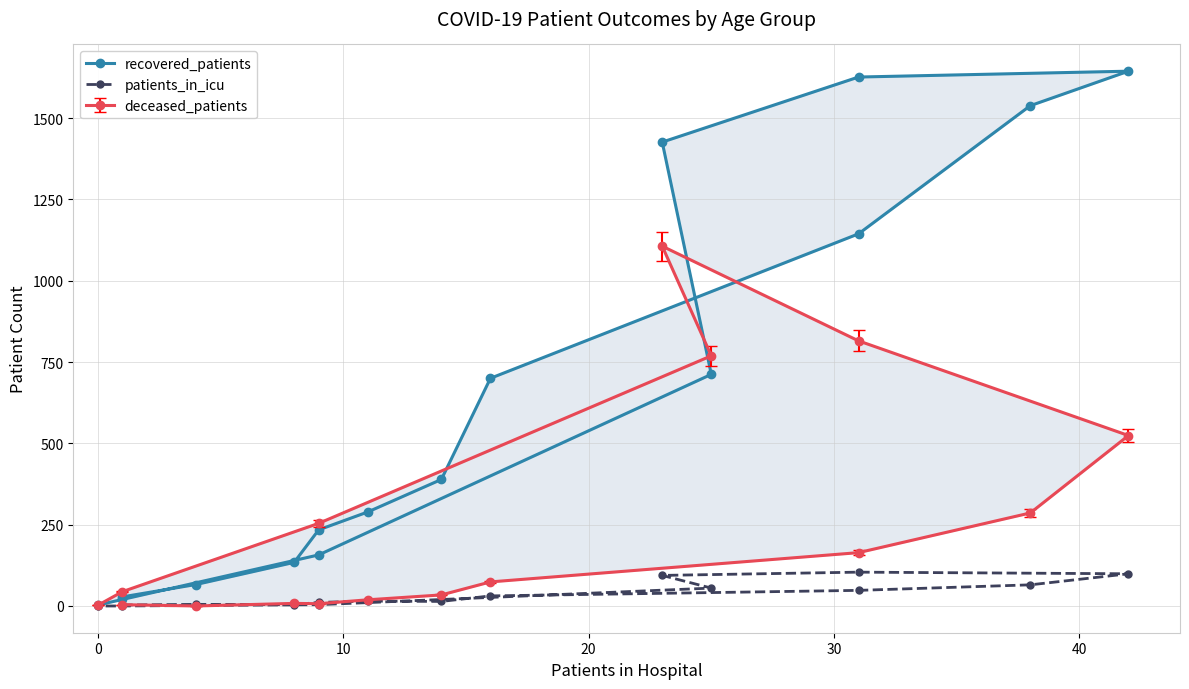

True or false: patients_in_icu has more than 1 interior local peaks.

True